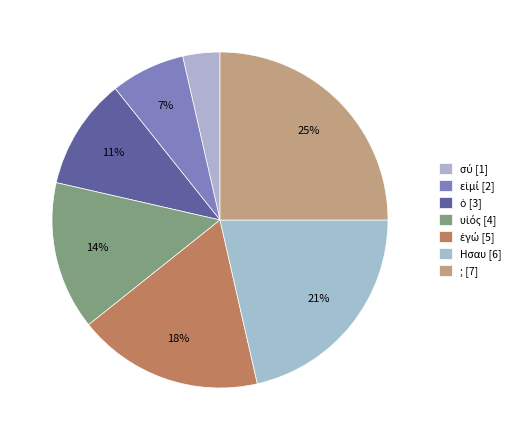

Which slice is the smallest?

σύ